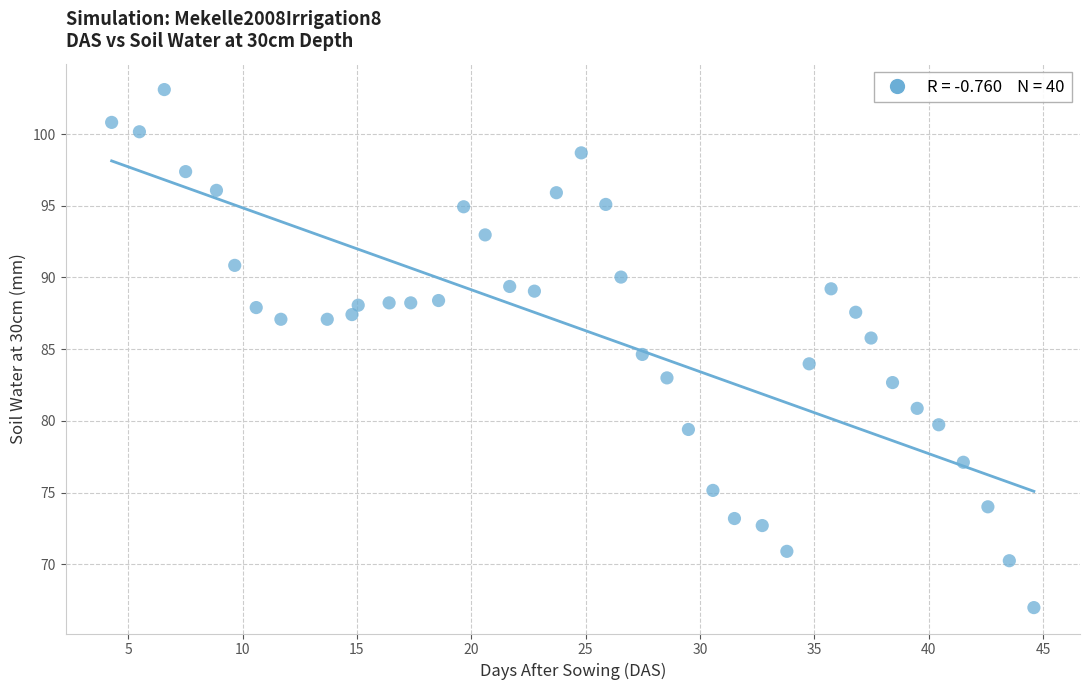

What is the range of Y values (max minus min)?

36.1